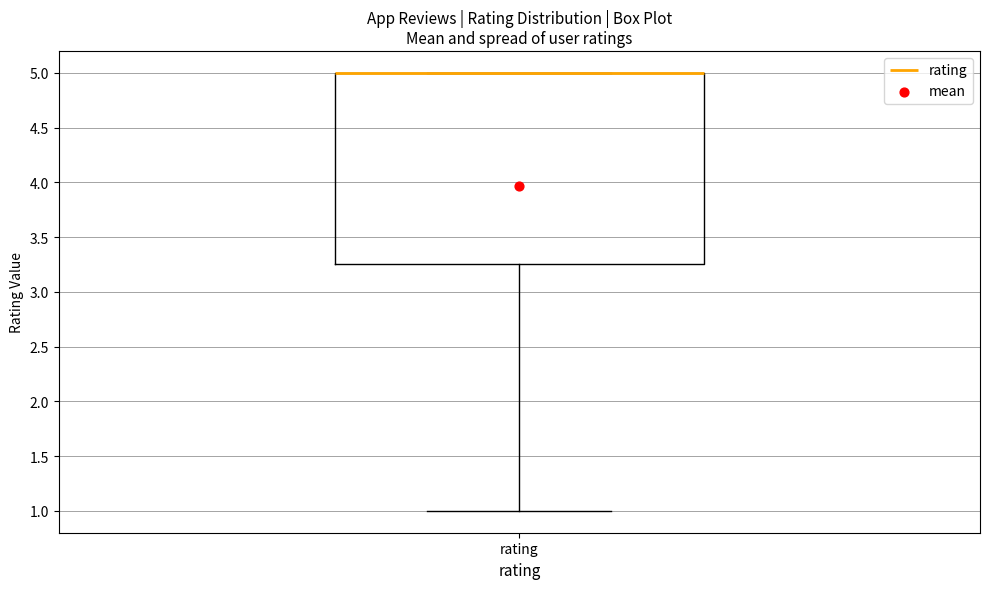

Transcribe this box plot: give where the median line is, the range the box spans, and where the two whiskers end, as read against the y-axis. The values are not printed on the chart, so give them approximately, as read against the axis.

median 5.00 (drawn on the box's upper edge), box 3.25 to 5.00, whiskers 1.00 to 5.00